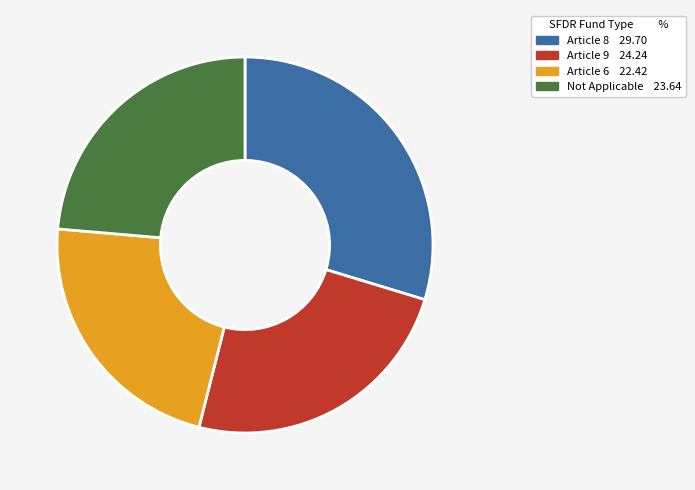

Is there any slice that represents more than half of the pie?

No